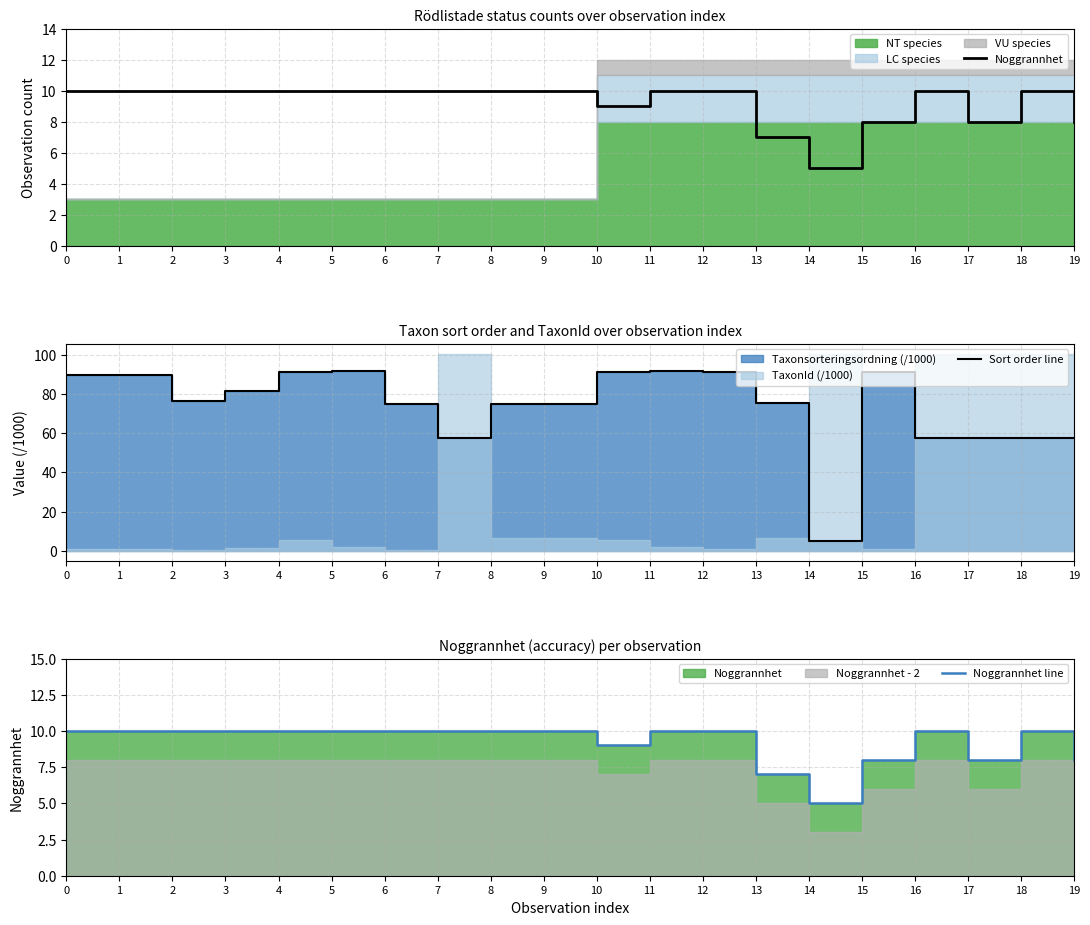

What is the minimum value shown in the chart?

5.0